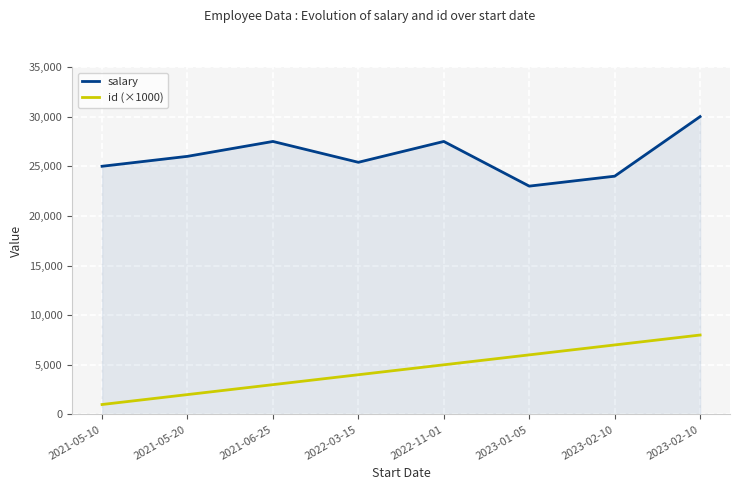

What are all the series names shown in the legend?

salary, id (×1000)